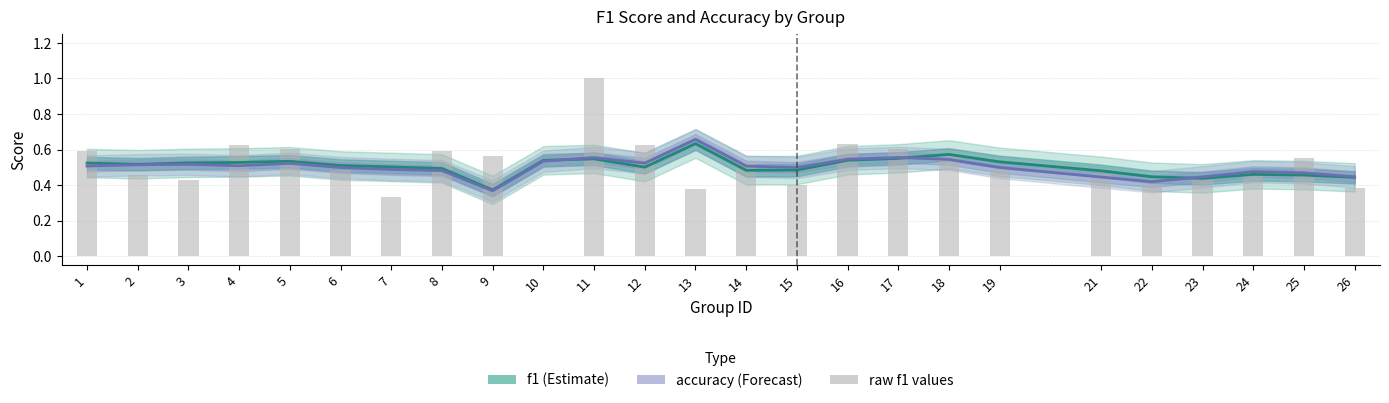

Reading left to right, list all the values displayed in this chart.

f1: 0.5	0.5	0.5	0.5	0.5	0.5	0.5	0.5	0.4	0.5	0.5	0.5	0.6	0.5	0.5	0.5	0.6	0.6	0.5	0.5	0.4	0.4	0.5	0.5	0.4
accuracy: 0.5	0.5	0.5	0.5	0.5	0.5	0.5	0.5	0.4	0.5	0.6	0.5	0.7	0.5	0.5	0.5	0.6	0.5	0.5	0.4	0.4	0.4	0.5	0.5	0.4